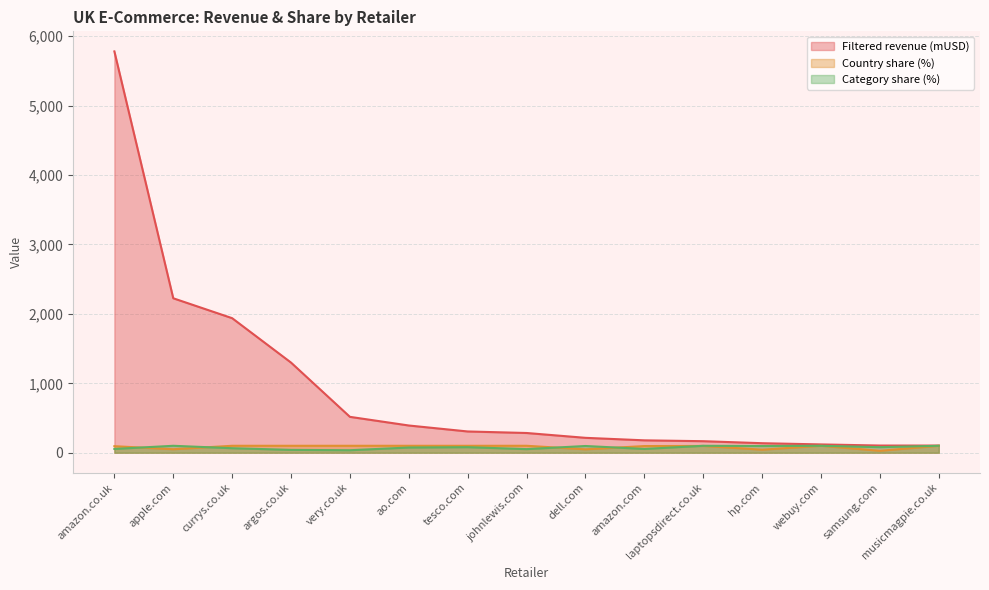

Is the value of Filtered revenue (mUSD) at apple.com greater than the value of Category share (%) at hp.com?

Yes